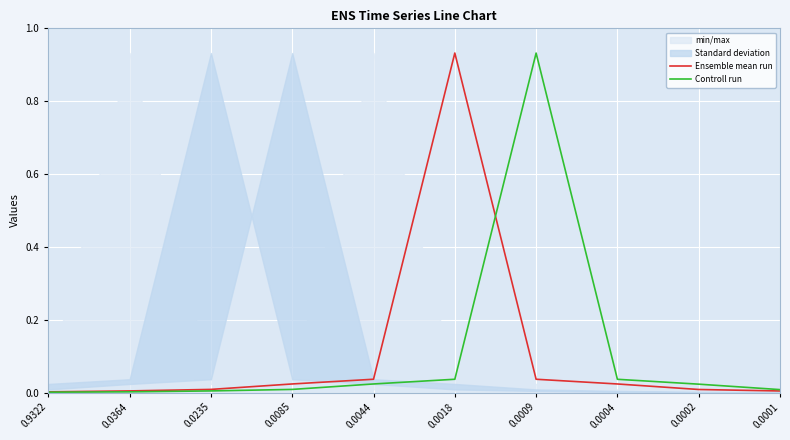

True or false: Controll run has a value of 0.0 at 0.0235.

True